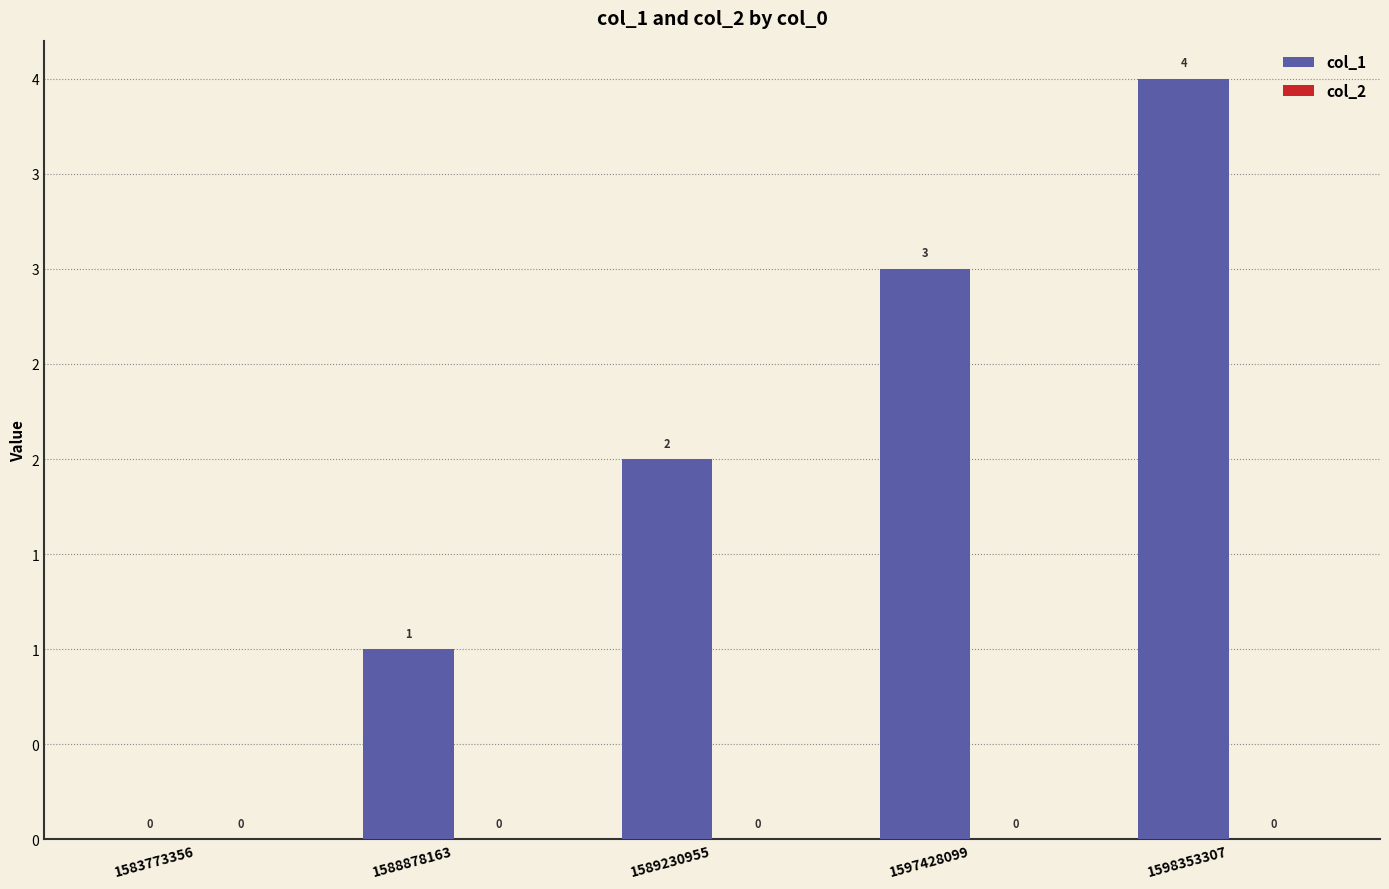

Reading right to left, list all the values displayed in this chart.

col_1: 1598353307=4	1597428099=3	1589230955=2	1588878163=1	1583773356=0
col_2: 1598353307=0	1597428099=0	1589230955=0	1588878163=0	1583773356=0